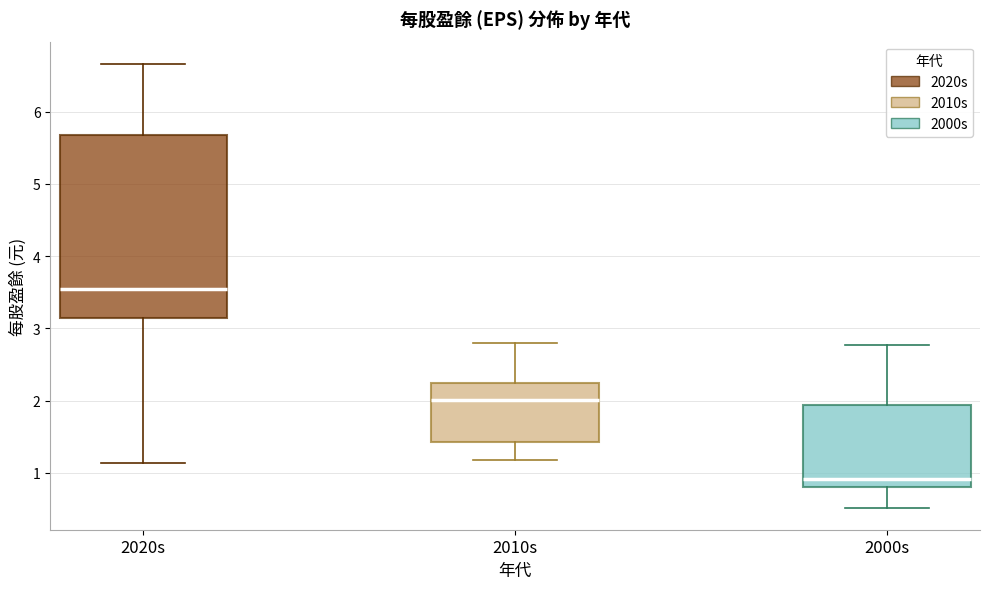

Where does the upper whisker of the box for 2010s end on the y-axis? The values are not printed on the chart, so give them approximately, as read against the axis.

2.8